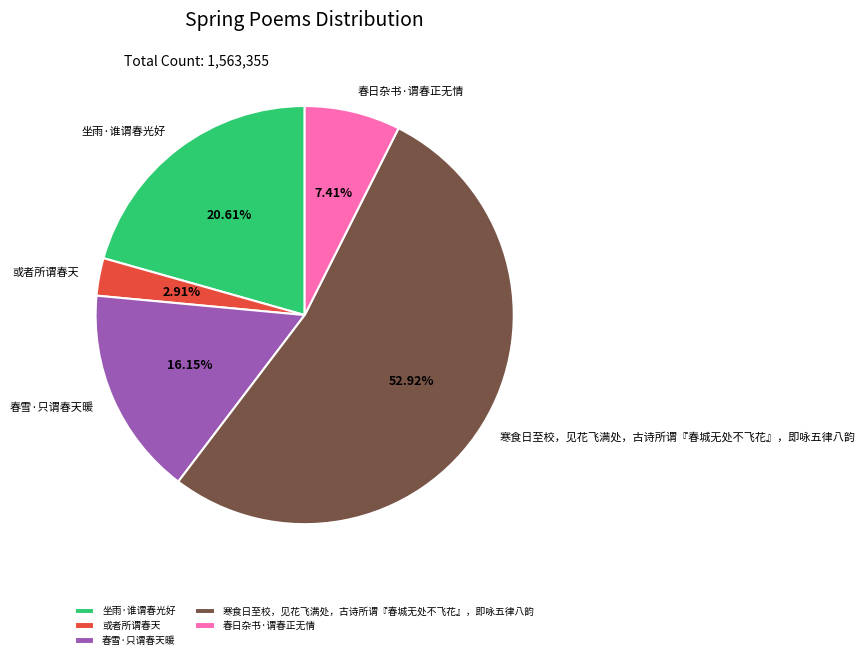

Is it true that 寒食日至校，见花飞满处，古诗所谓『春城无处不飞花』，即咏五律八韵 is 53% of the pie?

True